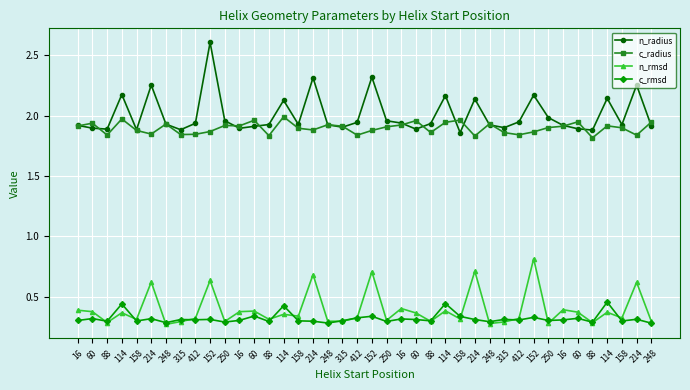

What is the sum of the n_radius values at 114 and 114?

4.3